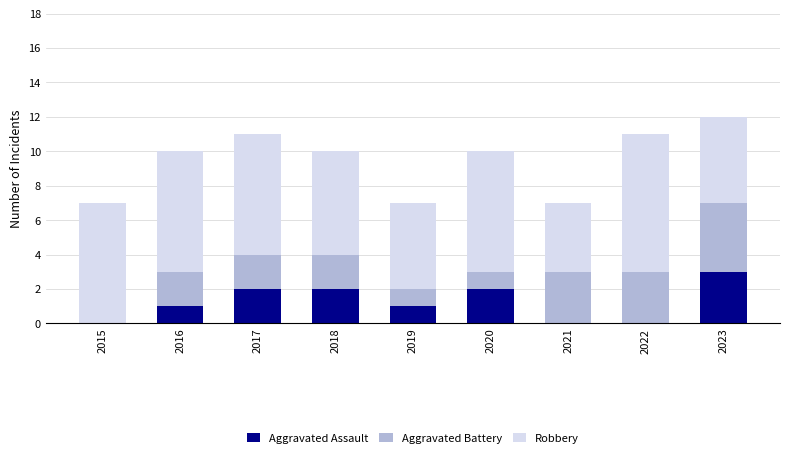

What is the total value across all series at 2019?

7